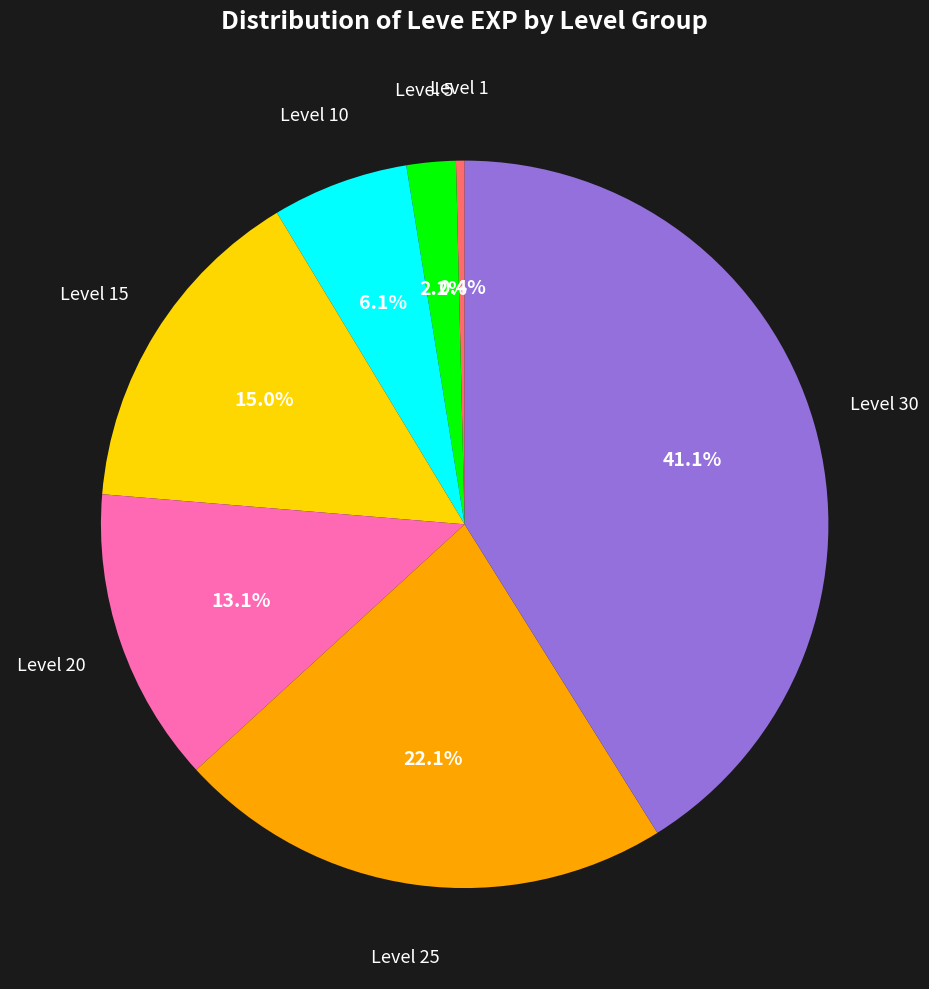

Approximately how many times larger is the value at Level 30 compared to Level 15?

2.7